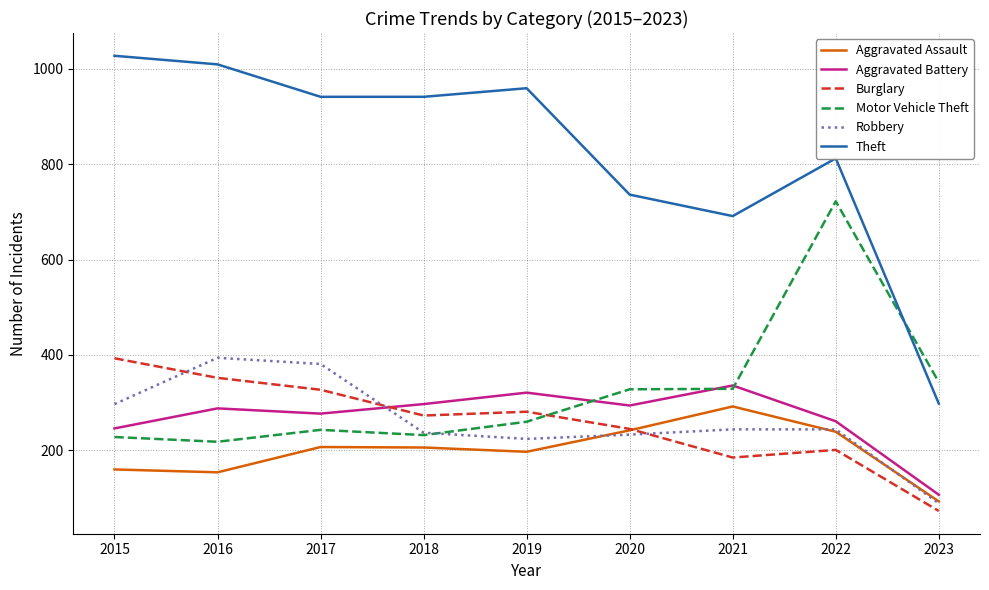

Between which two adjacent categories do Aggravated Battery and Burglary first intersect?

2017 and 2018